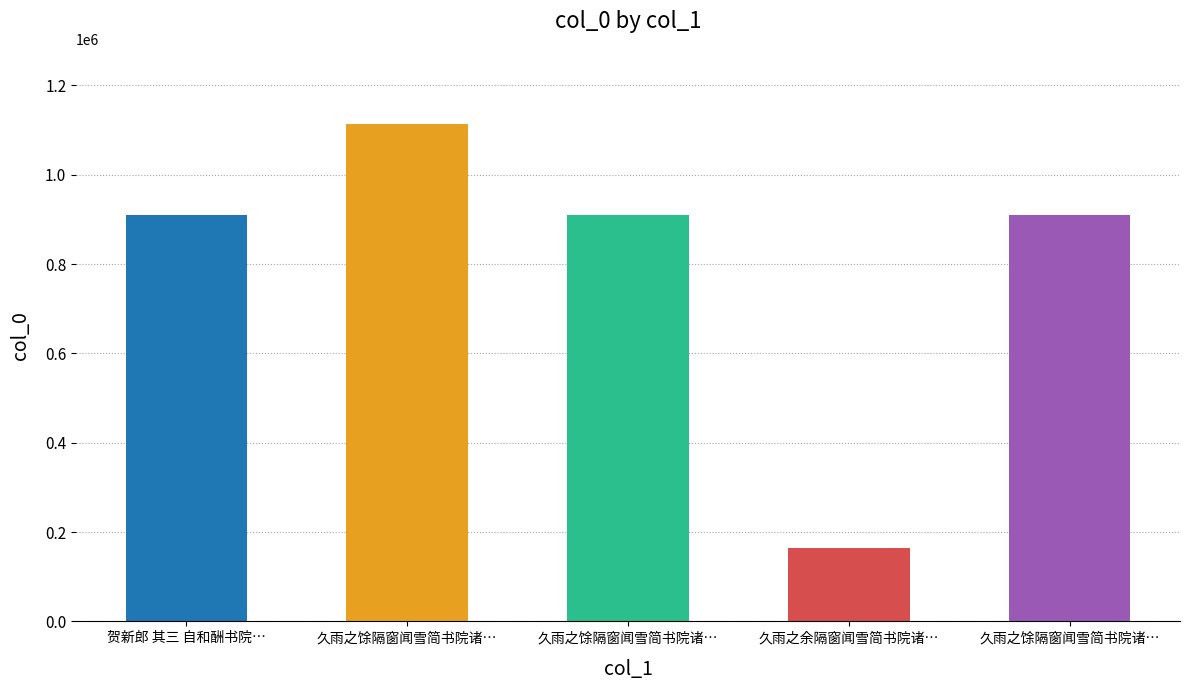

What is the value of the 4th bar from the left?

164191